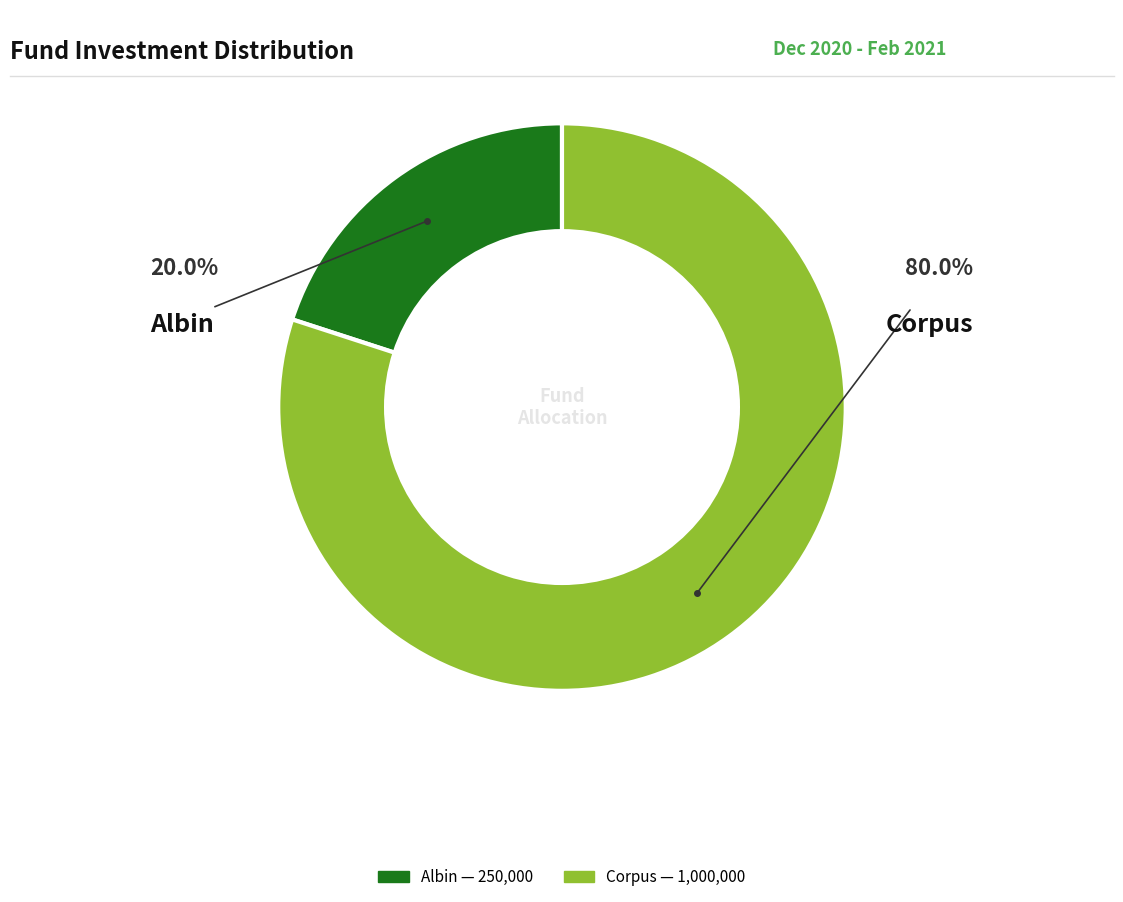

How many segments does this pie chart have?

2